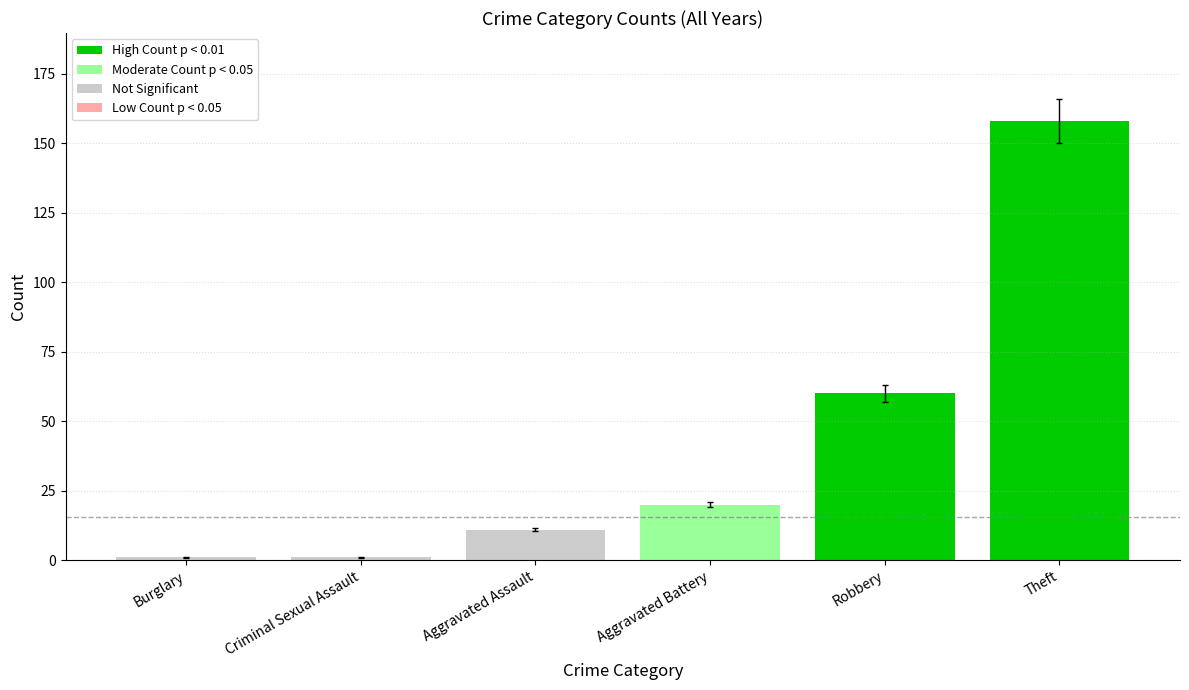

What is the label of the 4th bar from the right?

Aggravated Assault